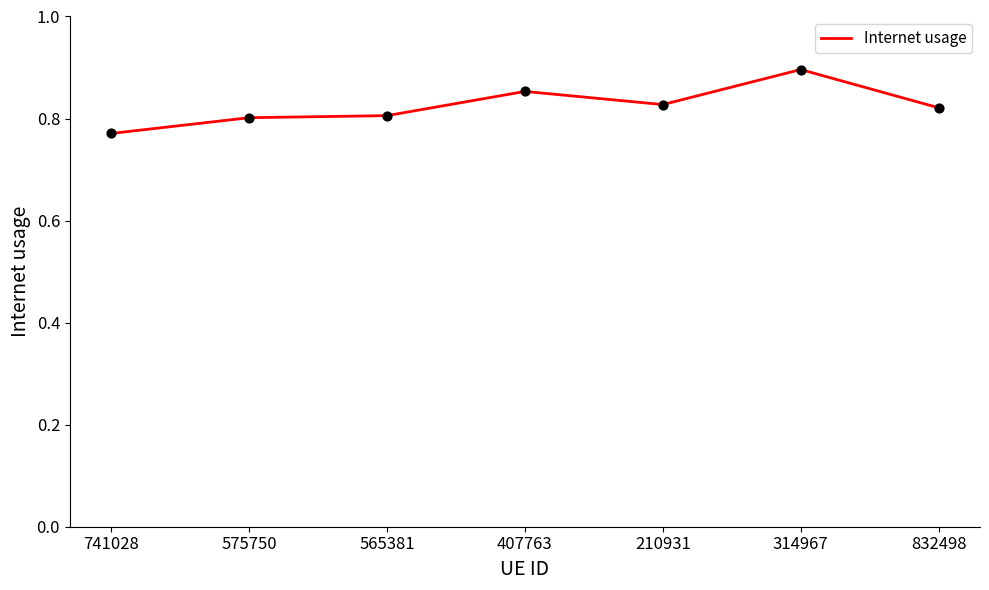

What is the change in value from 741028 to 407763?

+0.1